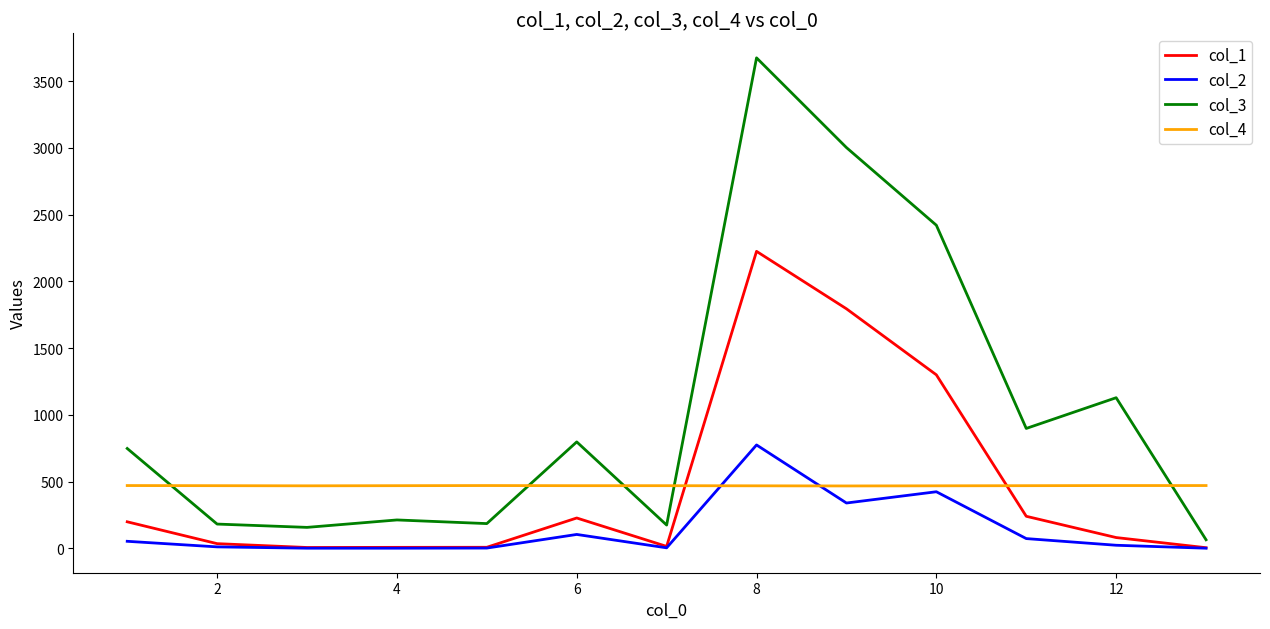

List the series in order of their peak value, lowest first.

col_4, col_2, col_1, col_3